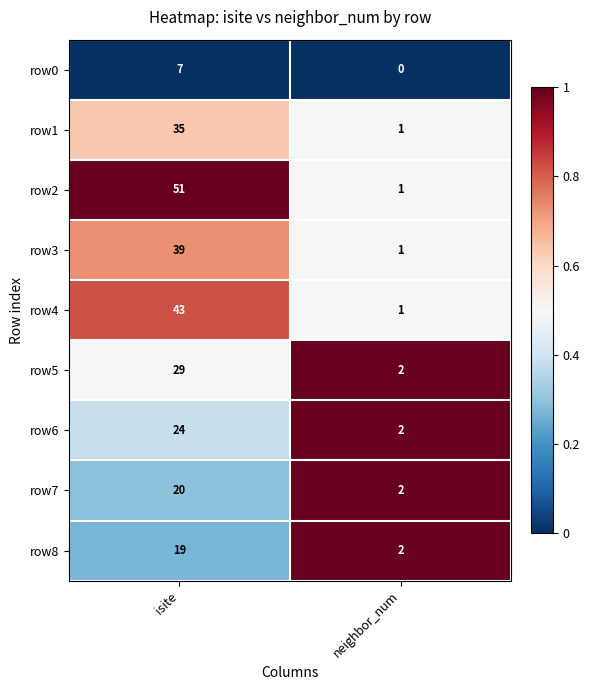

What is the spread (max minus min) of values at isite?

44